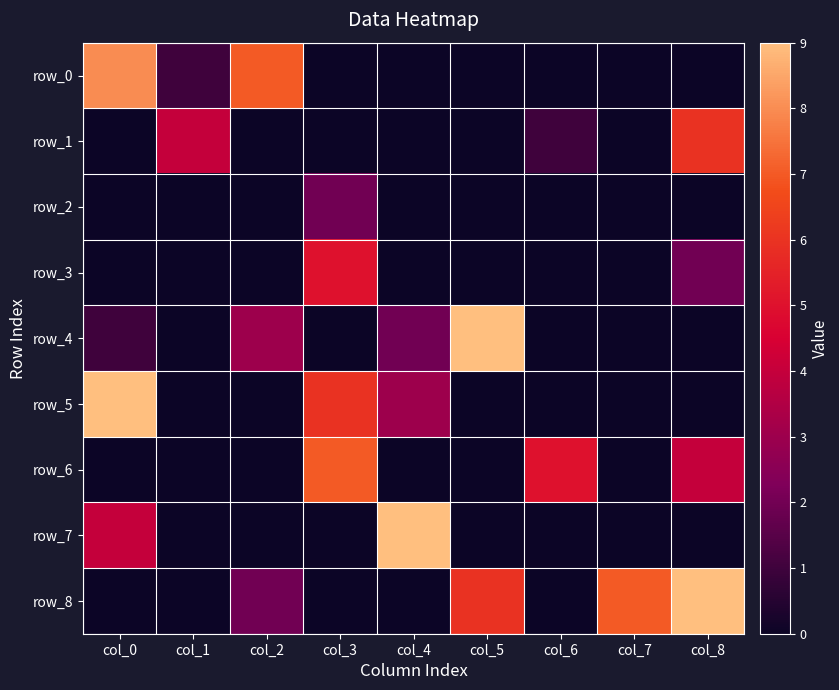

Reading left to right, list all the values displayed in this chart.

row_0: col_0=8	col_1=1	col_2=7	col_3=0	col_4=0	col_5=0	col_6=0	col_7=0	col_8=0
row_1: col_0=0	col_1=4	col_2=0	col_3=0	col_4=0	col_5=0	col_6=1	col_7=0	col_8=6
row_2: col_0=0	col_1=0	col_2=0	col_3=2	col_4=0	col_5=0	col_6=0	col_7=0	col_8=0
row_3: col_0=0	col_1=0	col_2=0	col_3=5	col_4=0	col_5=0	col_6=0	col_7=0	col_8=2
row_4: col_0=1	col_1=0	col_2=3	col_3=0	col_4=2	col_5=9	col_6=0	col_7=0	col_8=0
row_5: col_0=9	col_1=0	col_2=0	col_3=6	col_4=3	col_5=0	col_6=0	col_7=0	col_8=0
row_6: col_0=0	col_1=0	col_2=0	col_3=7	col_4=0	col_5=0	col_6=5	col_7=0	col_8=4
row_7: col_0=4	col_1=0	col_2=0	col_3=0	col_4=9	col_5=0	col_6=0	col_7=0	col_8=0
row_8: col_0=0	col_1=0	col_2=2	col_3=0	col_4=0	col_5=6	col_6=0	col_7=7	col_8=9